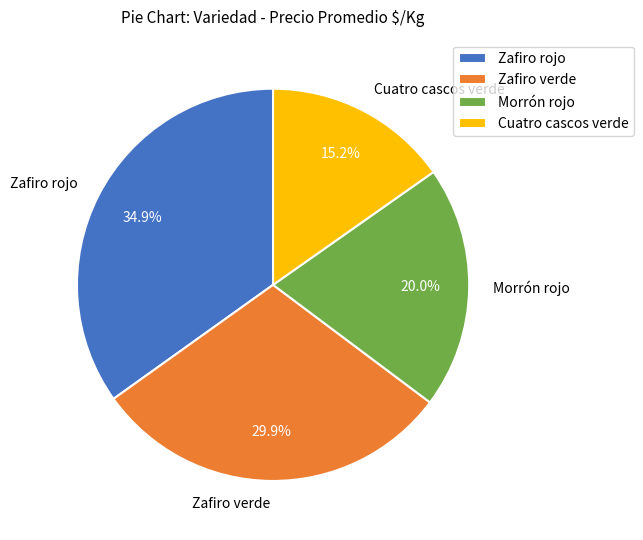

Is Morrón rojo the majority of the pie?

No